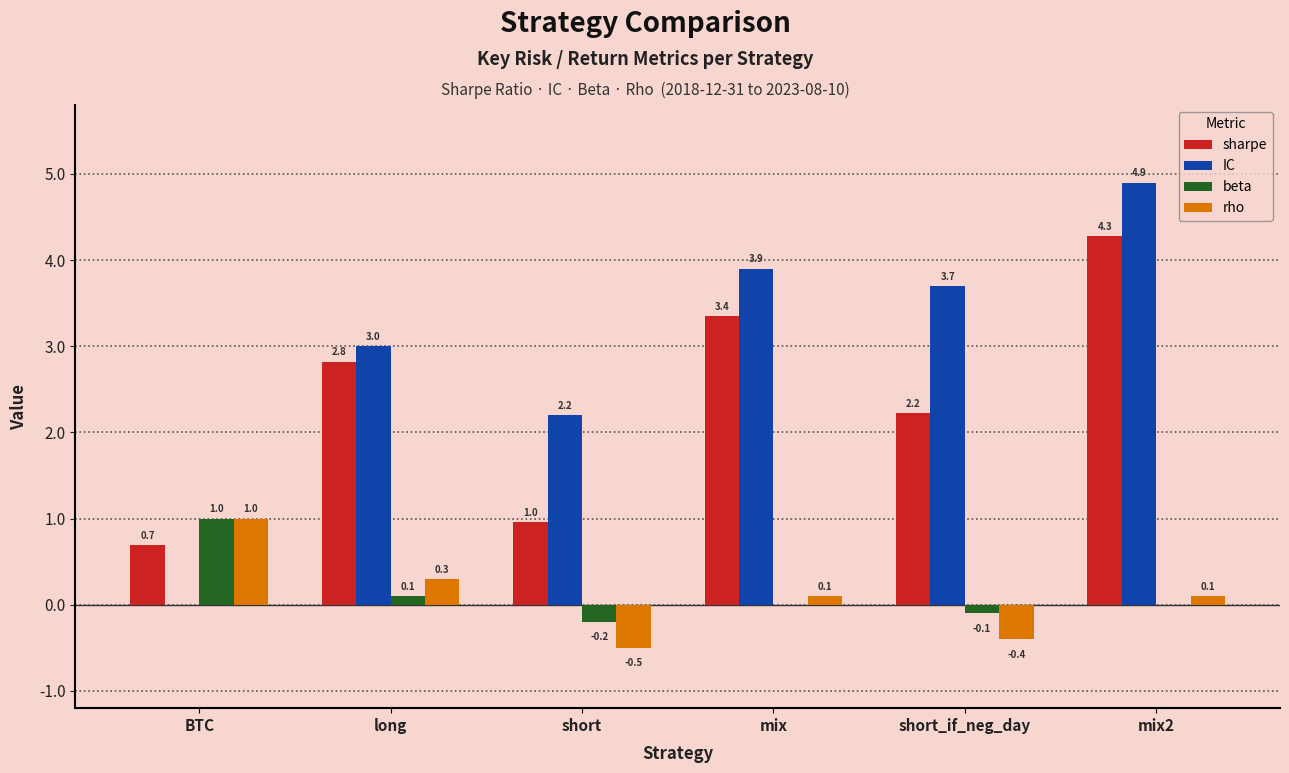

What is the sum of the IC values at BTC and short?

2.2